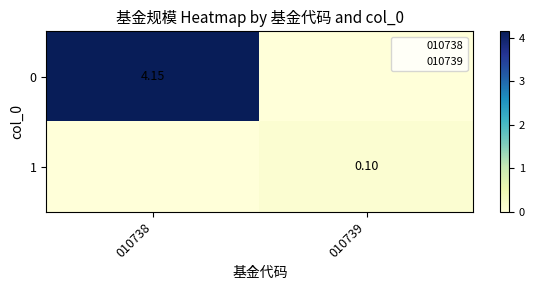

How many series are shown in this chart?

2